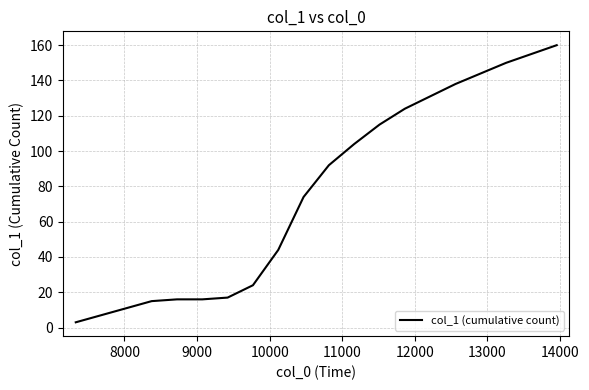

Reading right to left, what are all the values shown in this chart?

160	155	150	144	138	131	124	115	104	92	74	44	24	17	16	16	15	11	7	3